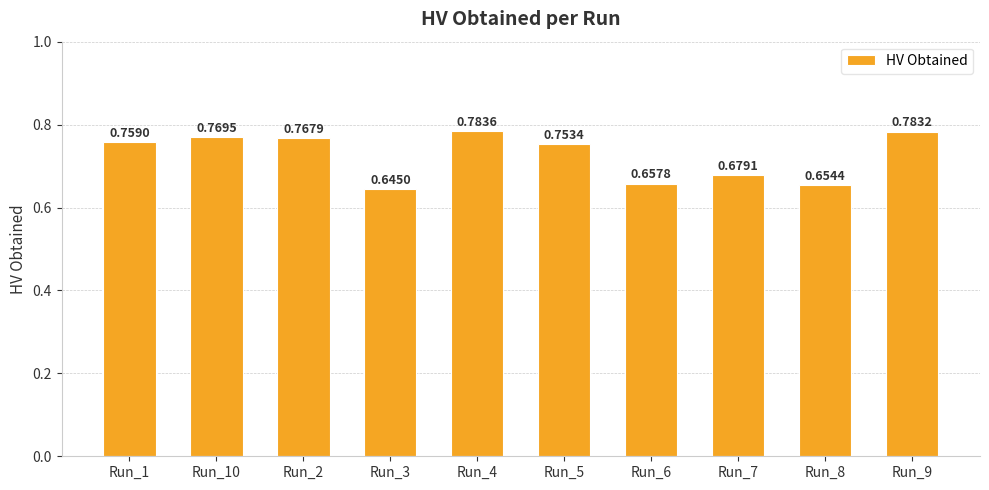

What position from the right is Run_9?

1